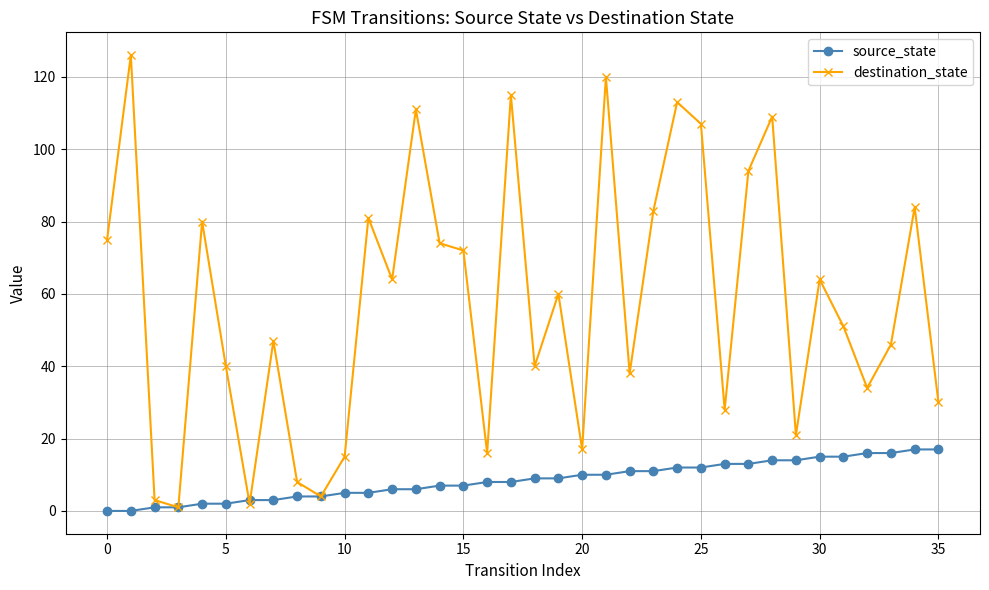

List the series in order of their overall mean, highest first.

destination_state, source_state